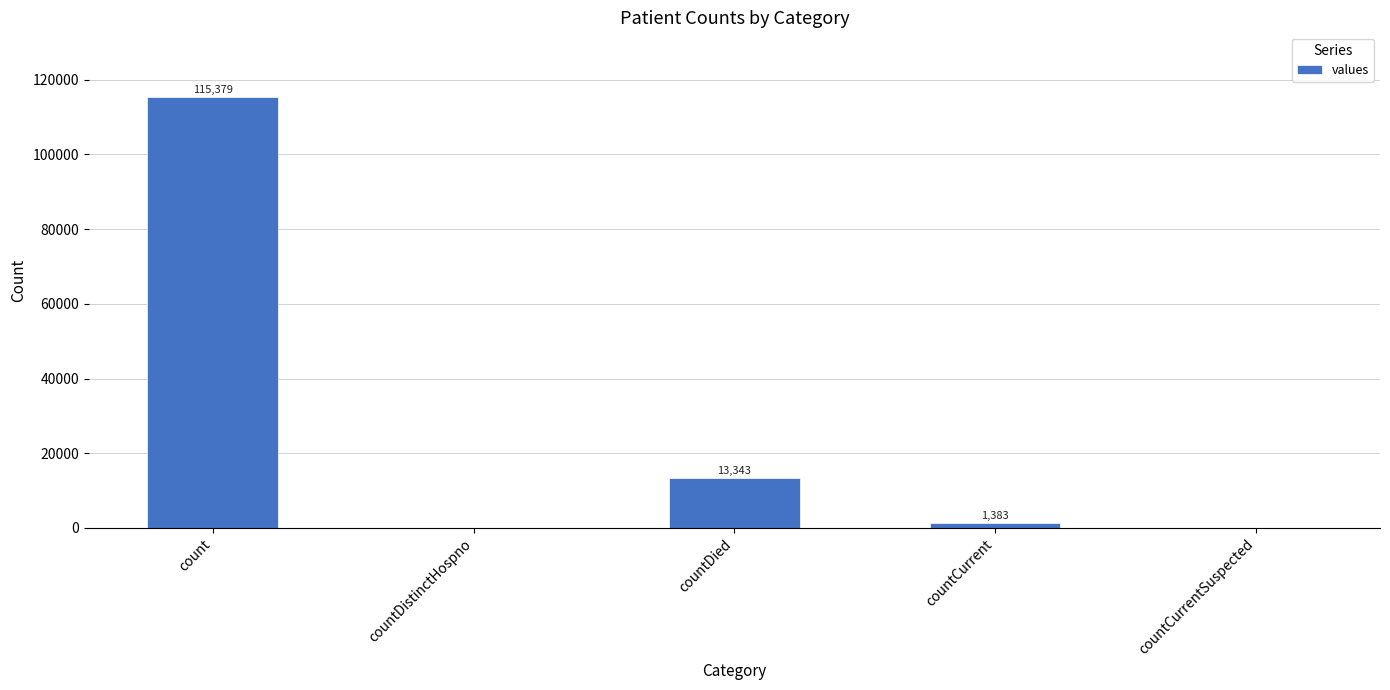

Are the bars horizontal?

No